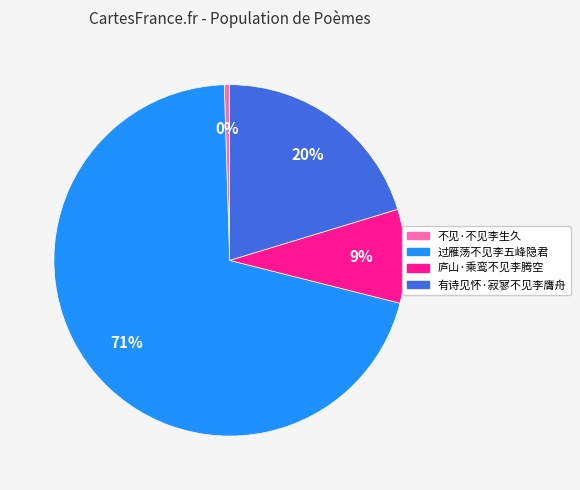

Do 庐山·乘鸾不见李腾空 and 不见·不见李生久 together represent more than half of the pie?

No